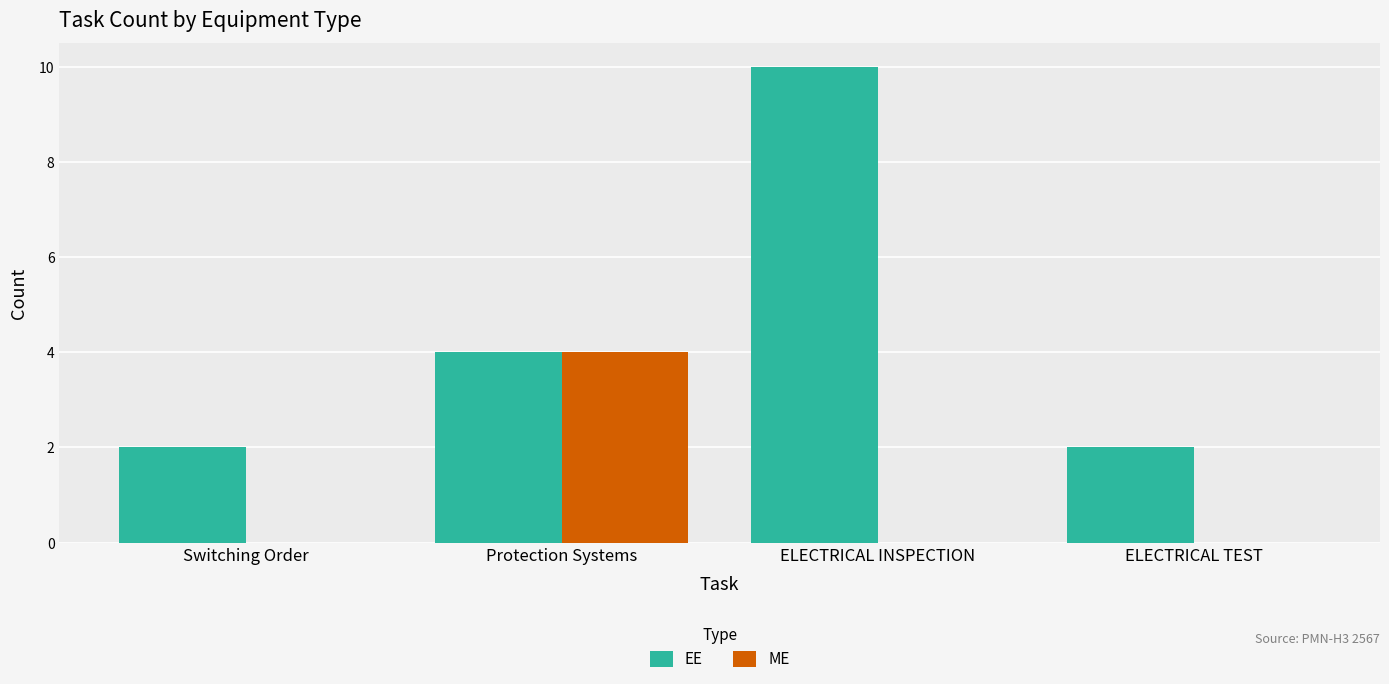

What is the greatest value displayed?

10